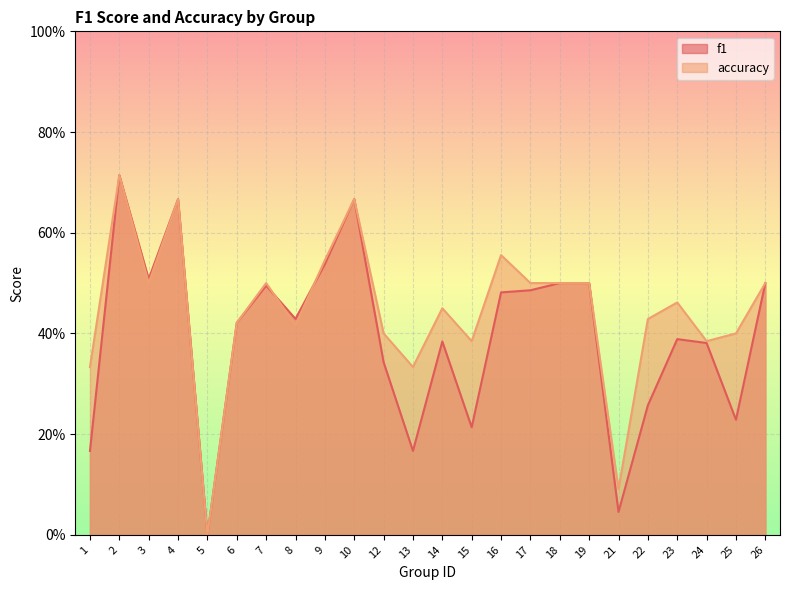

Which series changed the most between 2 and 10?

f1